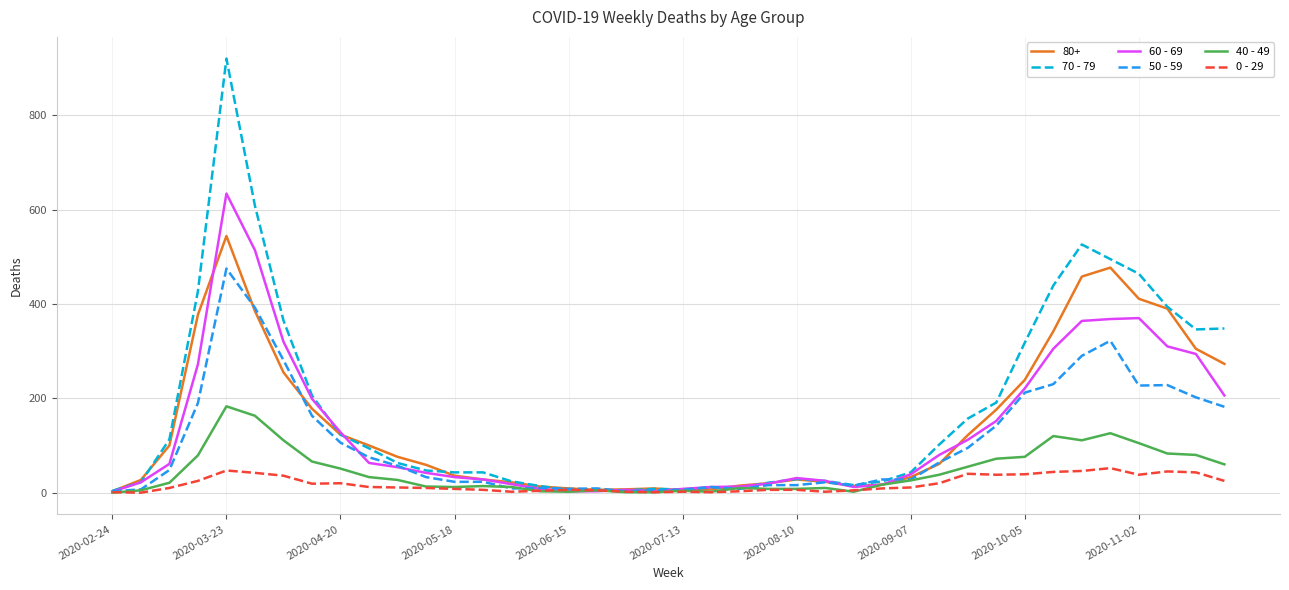

How many categories are shown in the chart?

40